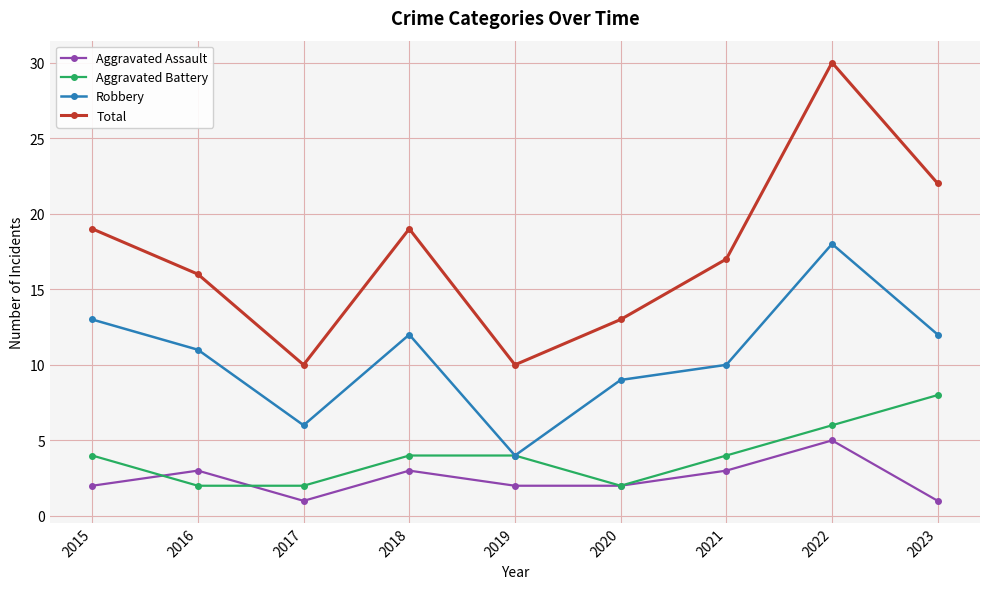

List the series in order of their peak value, highest first.

Total, Robbery, Aggravated Battery, Aggravated Assault